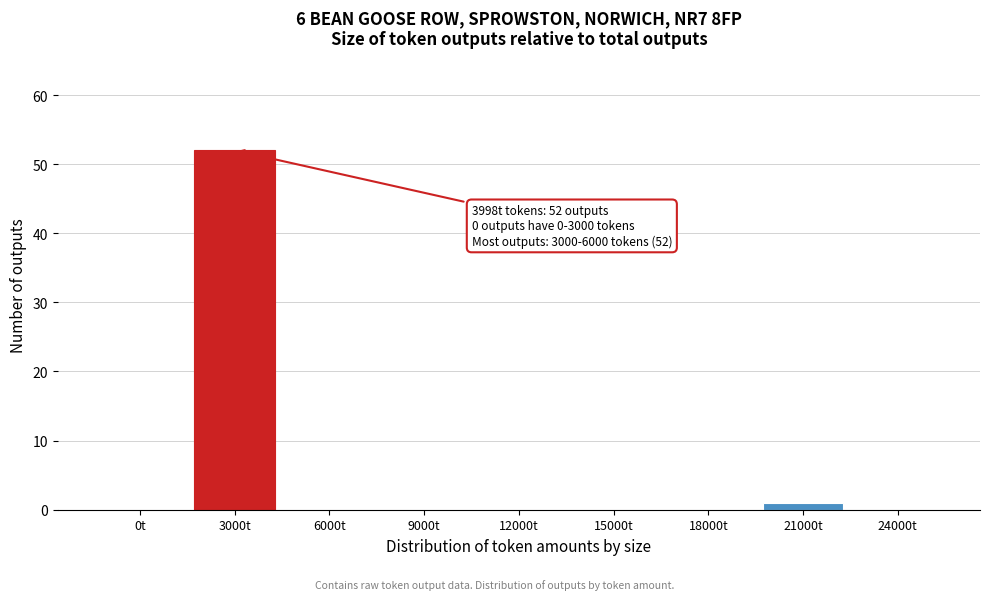

Reading right to left, transcribe all the data shown in this chart.

24000t=0	21000t=1	18000t=0	15000t=0	12000t=0	9000t=0	6000t=0	3000t=52	0t=0